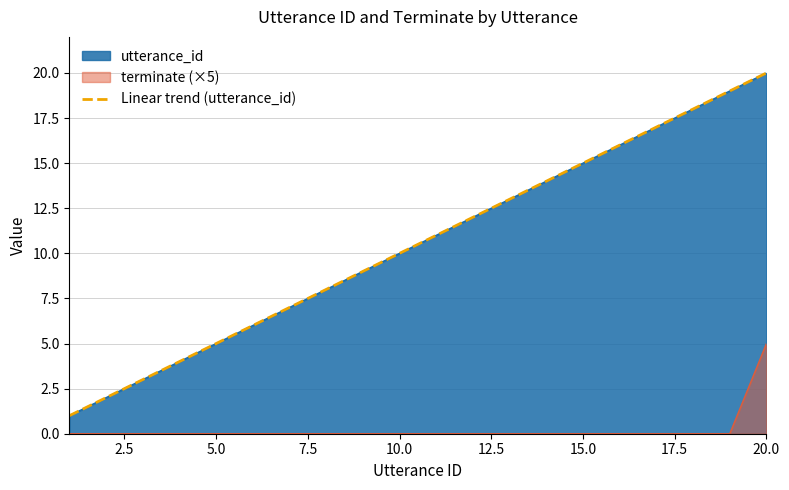

The utterance_id series shows 15 at 15.0. True or false?

True